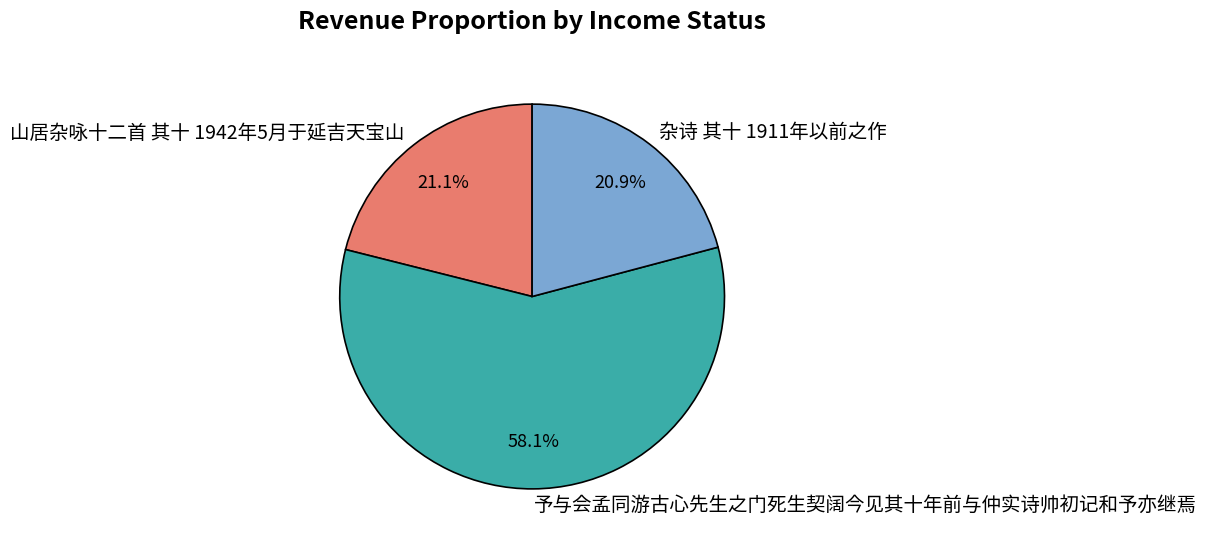

What is the majority slice?

予与会孟同游古心先生之门死生契阔今见其十年前与仲实诗帅初记和予亦继焉